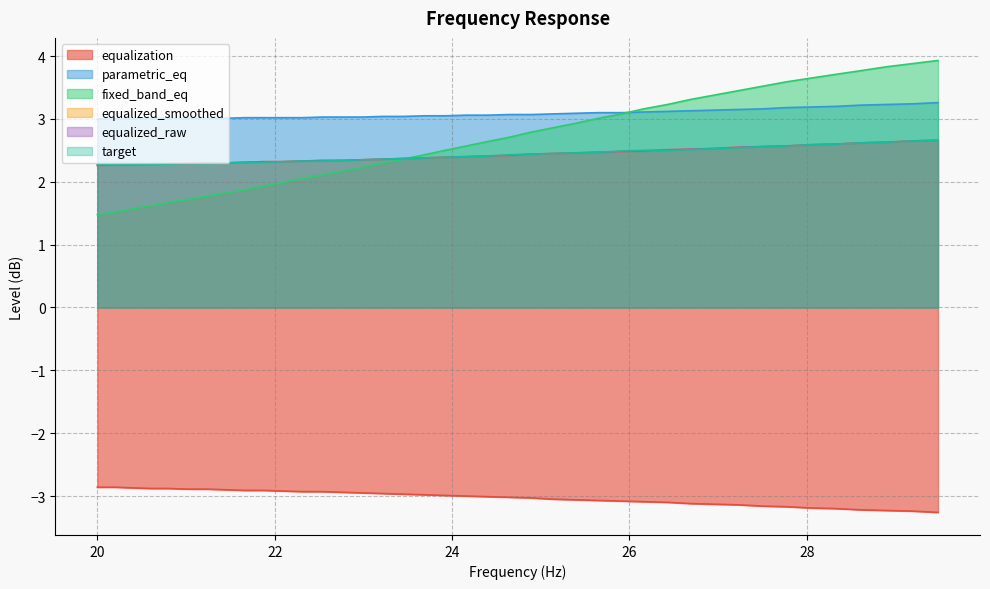

True or false: equalized_raw has more than 0 interior local peaks.

False